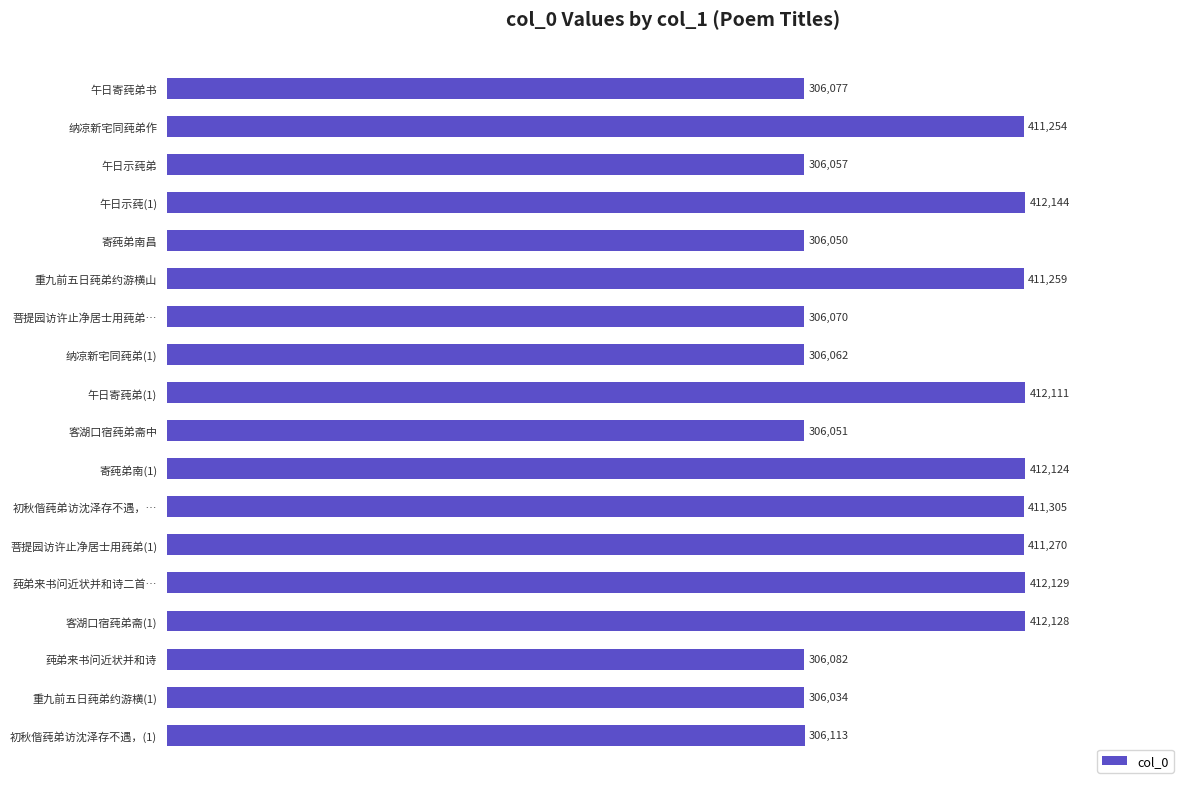

What is the label of the 6th bar from the bottom?

菩提园访许止净居士用莼弟(1)